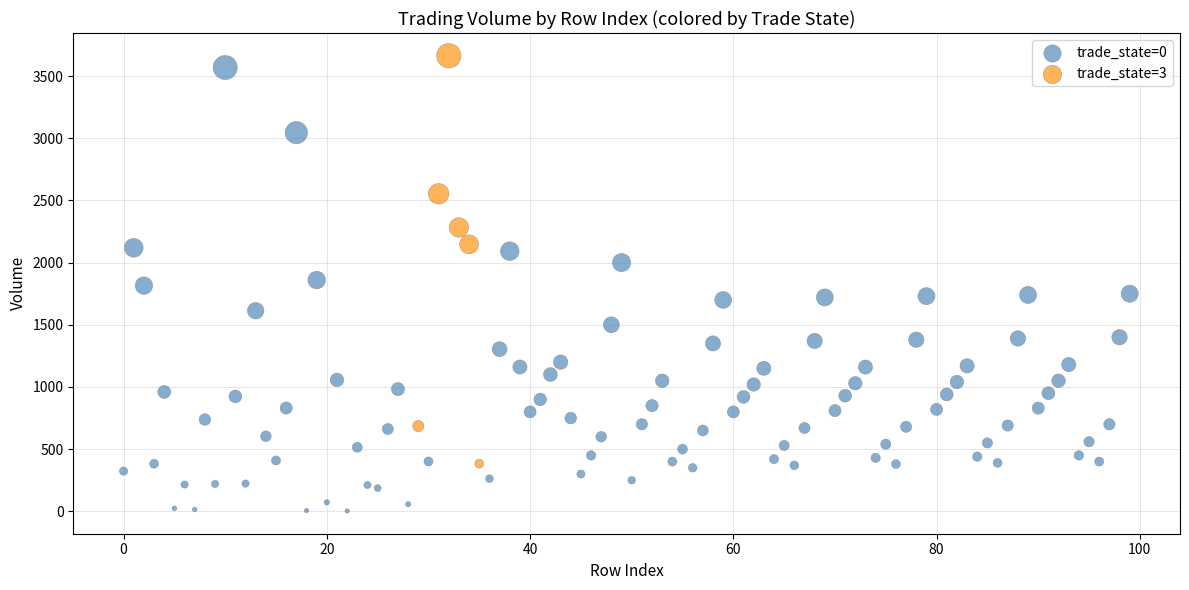

Which series contains the lowest Y value?

trade_state=0